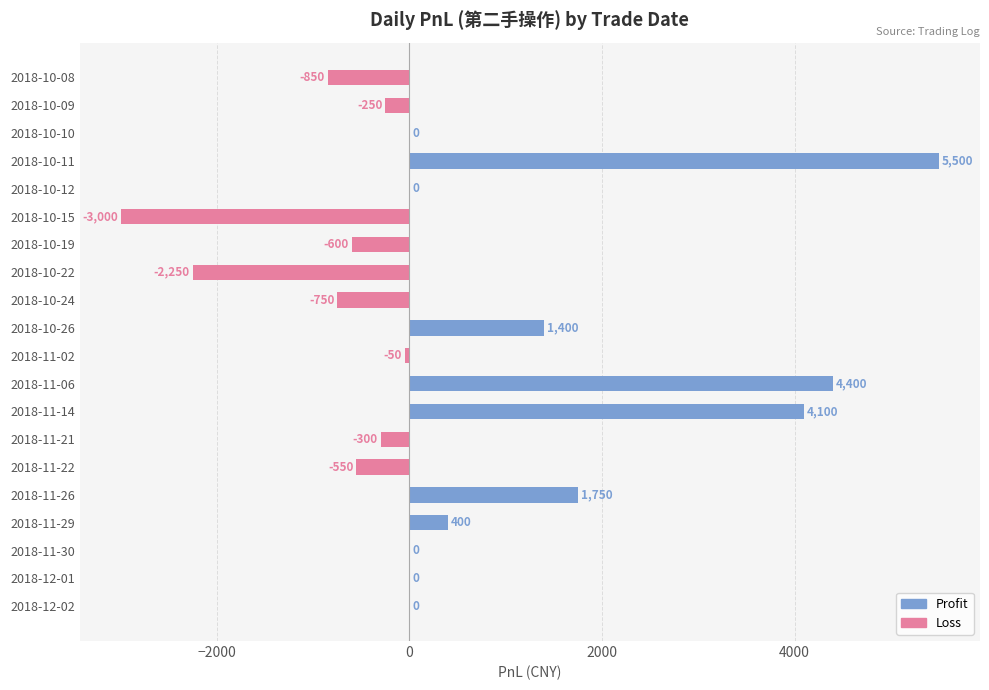

Does the chart contain stacked bars?

No